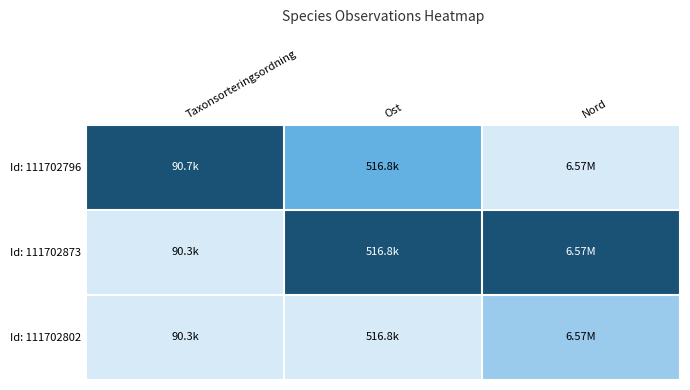

Rank the series by their average value, from lowest to highest.

Id: 111702802, Id: 111702796, Id: 111702873